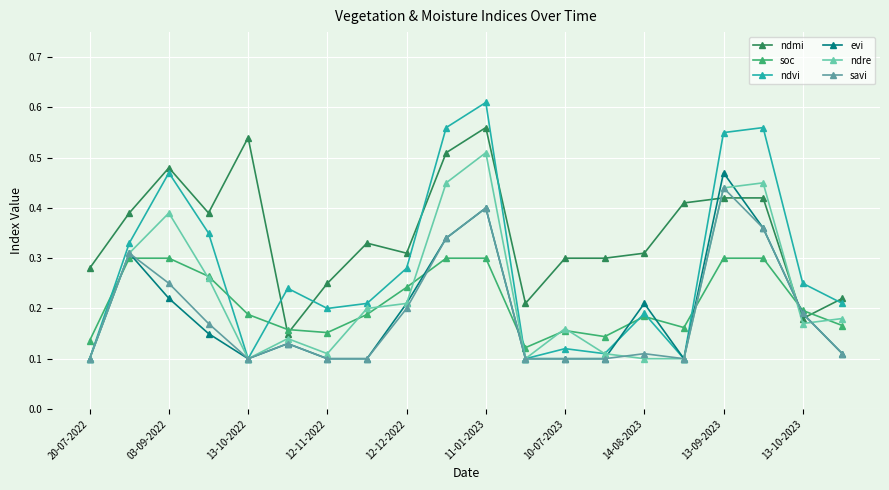

Which series ends up on top after the final intersection of ndmi and evi?

ndmi